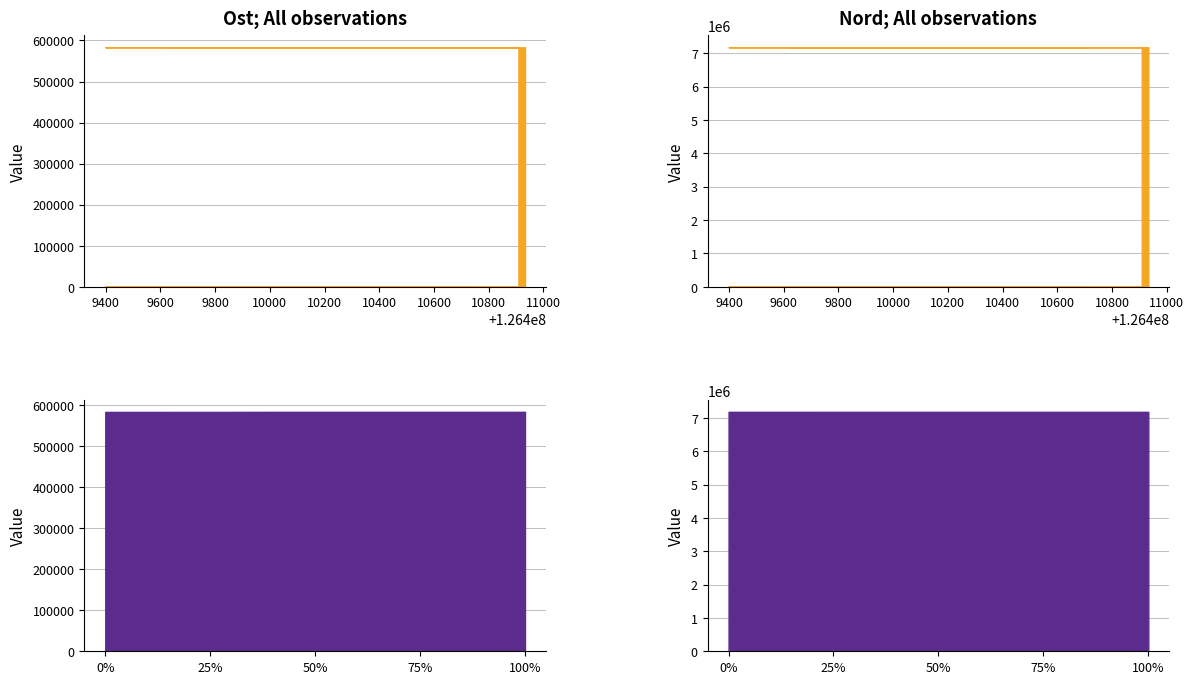

What position from the left is 126410933?

11